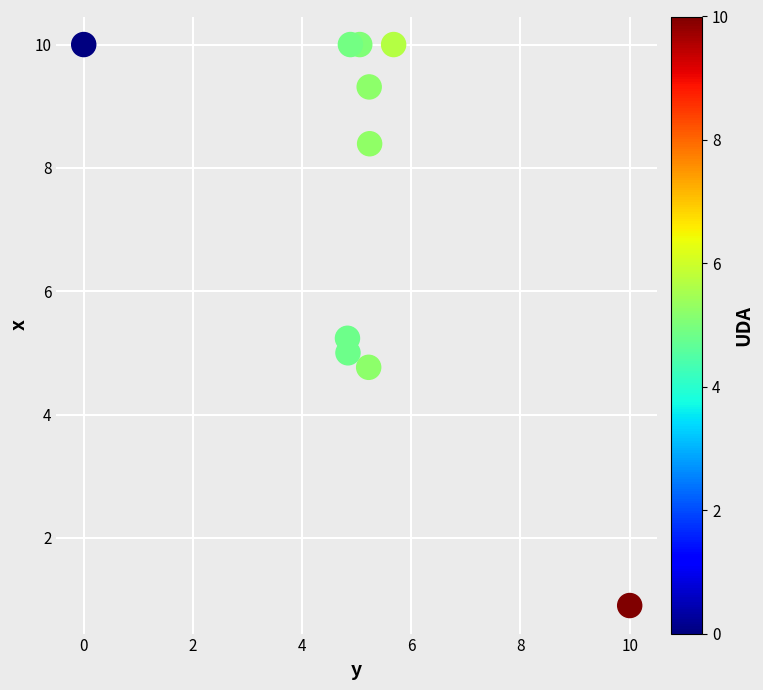

What is the range of Y values (max minus min)?

9.1